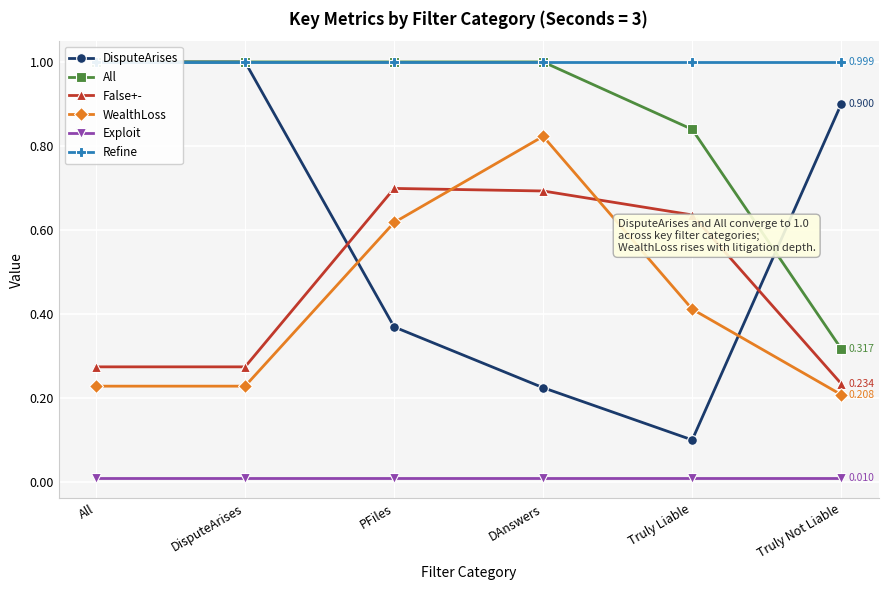

Count the DisputeArises values in the range 0 to 1.

6